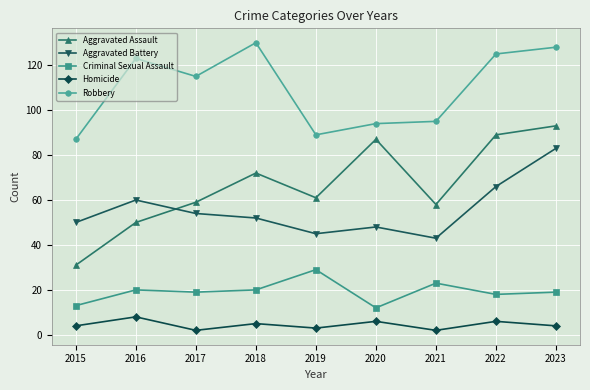

At which label is Aggravated Assault closest to 62?

2019